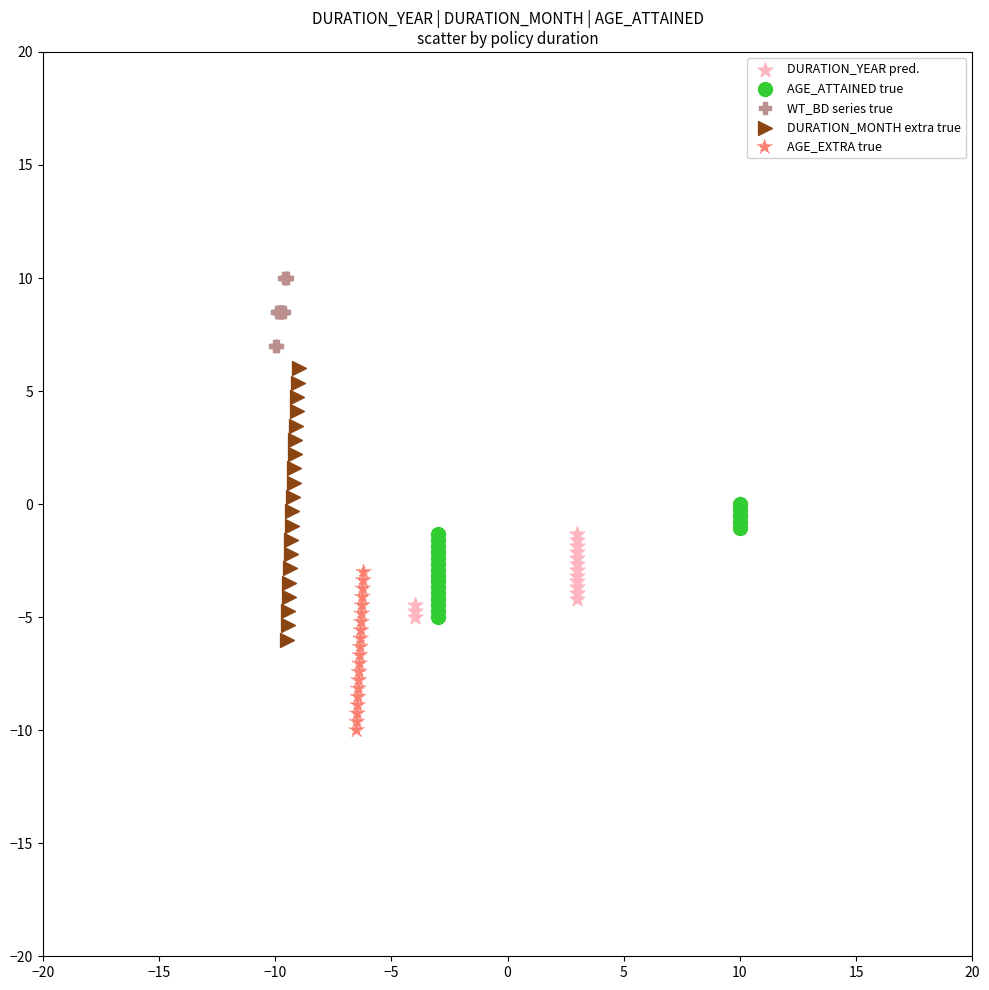

What are all the series names shown in the legend?

DURATION_YEAR pred., AGE_ATTAINED true, WT_BD series true, DURATION_MONTH extra true, AGE_EXTRA true